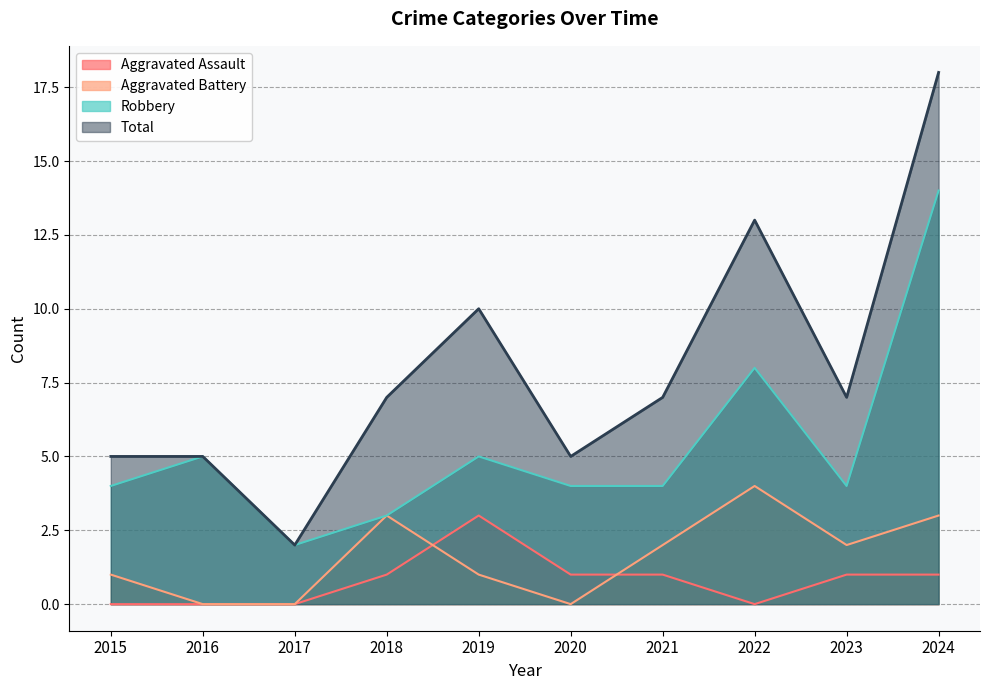

Where is Total nearest to the value 10?

2019